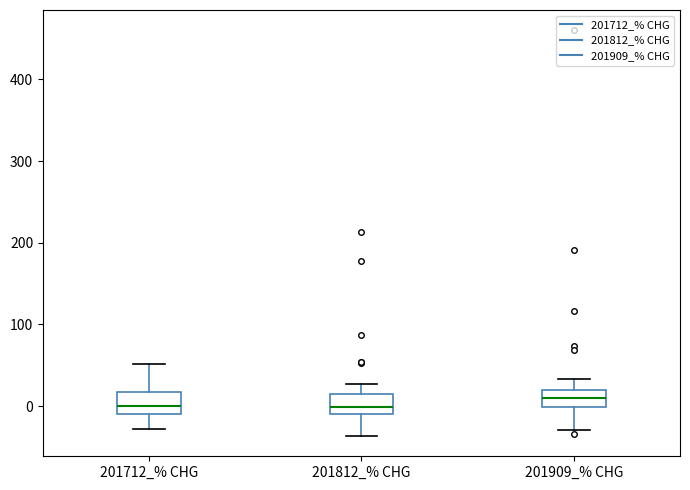

Where is the upper edge of the box for 201909_% CHG on the y-axis? The values are not printed on the chart, so give them approximately, as read against the axis.

20